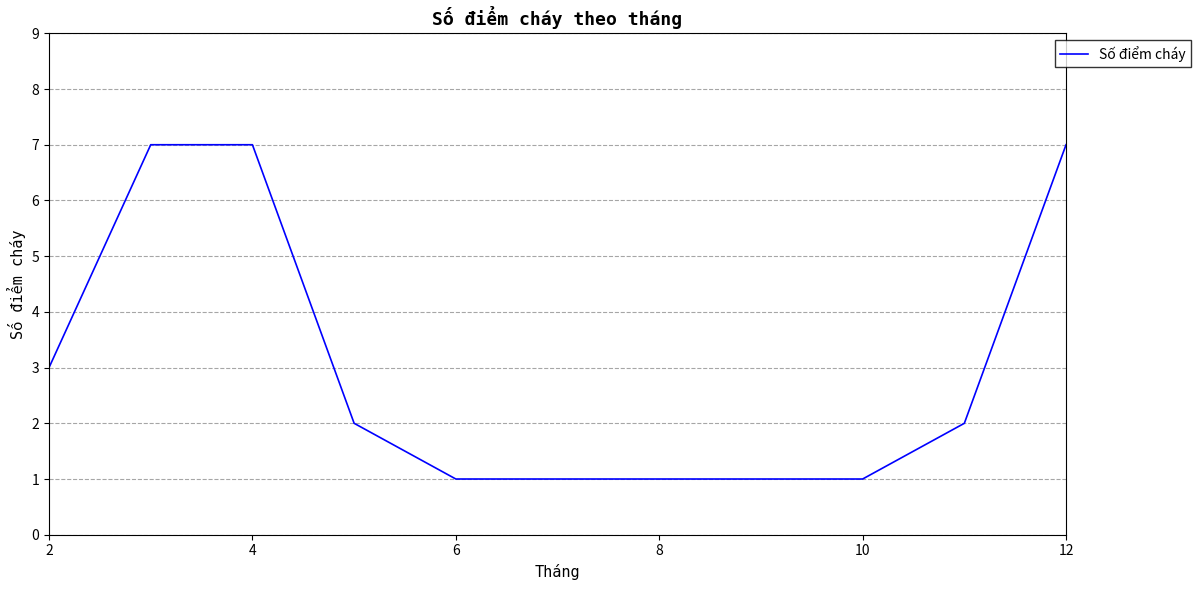

What is the maximum value shown in the chart?

7